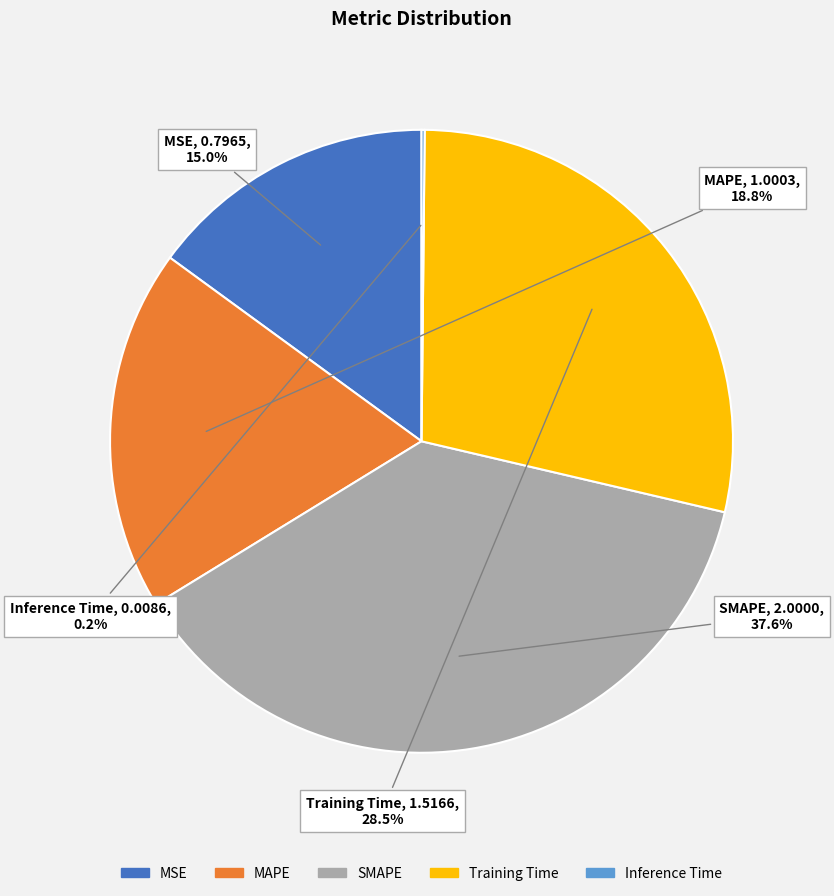

Which slice is the largest?

SMAPE